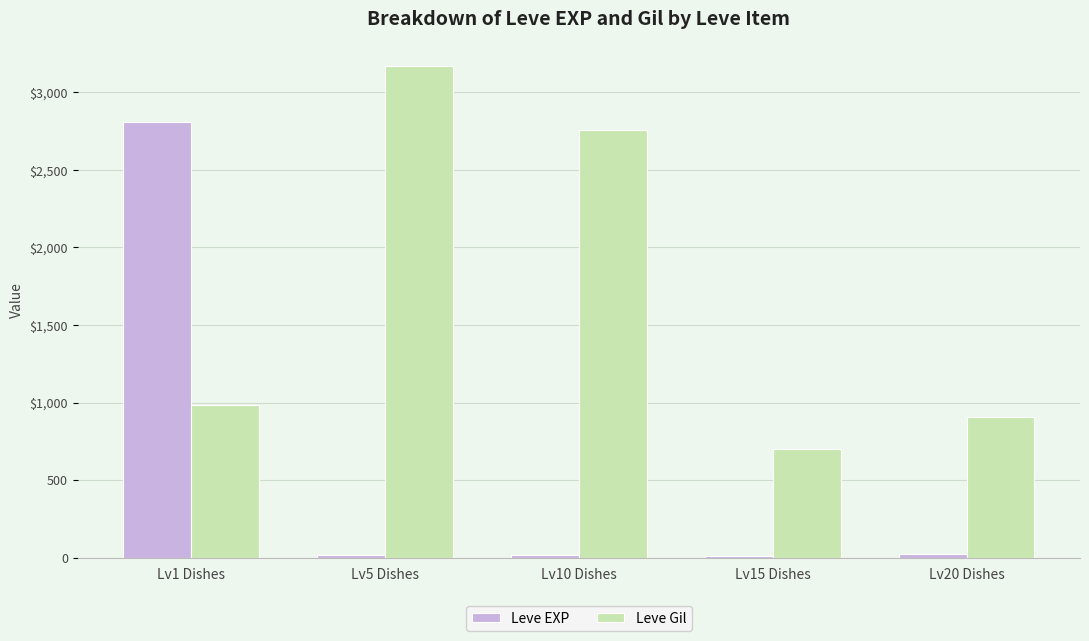

Reading left to right, transcribe all the data shown in this chart.

Leve EXP: 2811	14	19	13	24
Leve Gil: 981	3170	2760	700	910